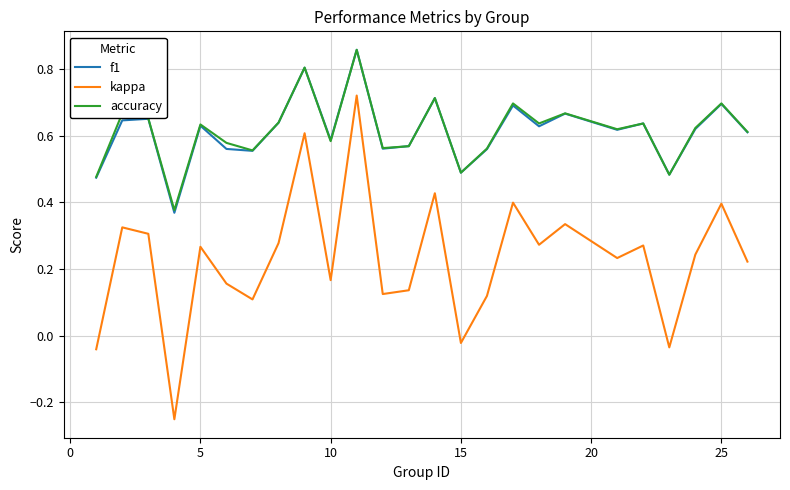

True or false: accuracy and kappa cross at least once.

False